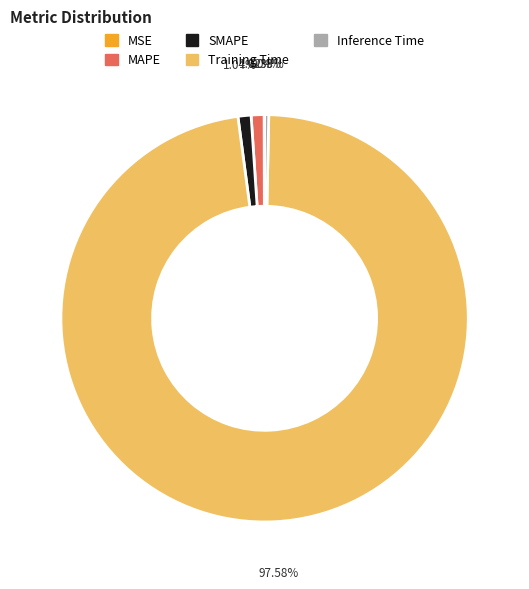

Which slice is the largest?

Training Time